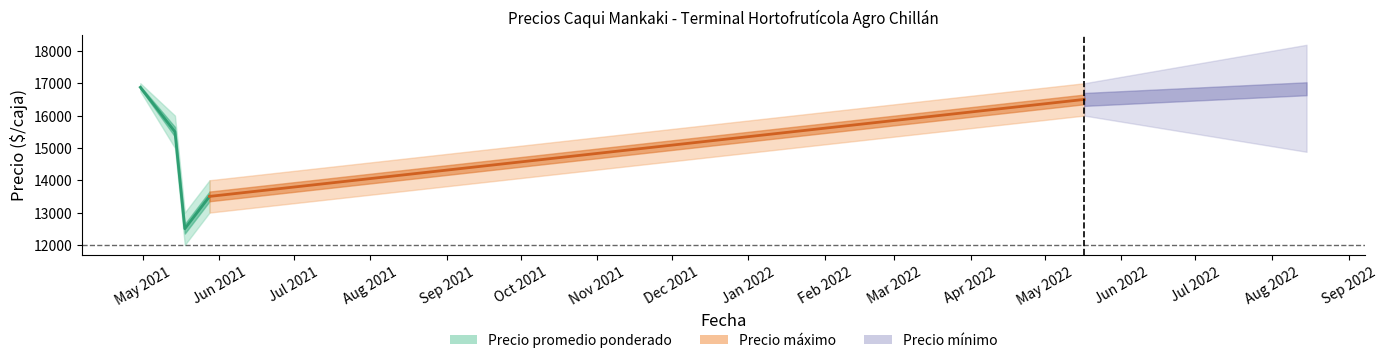

What is the sum of all Precio maximo values?

77000